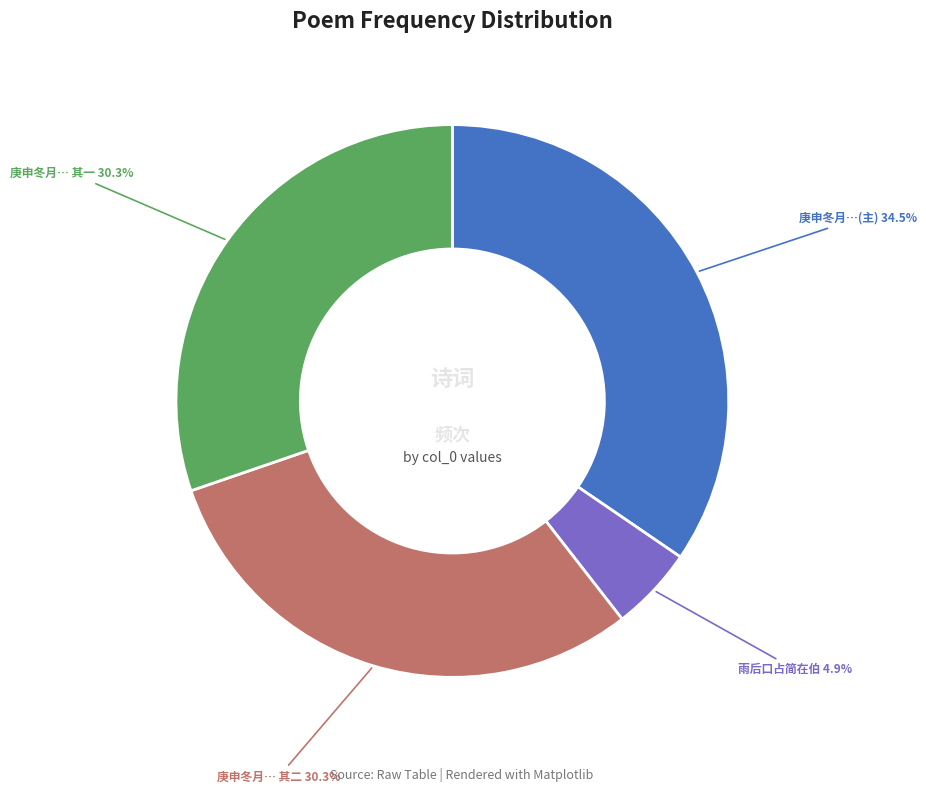

Count the number of slices in the pie.

4